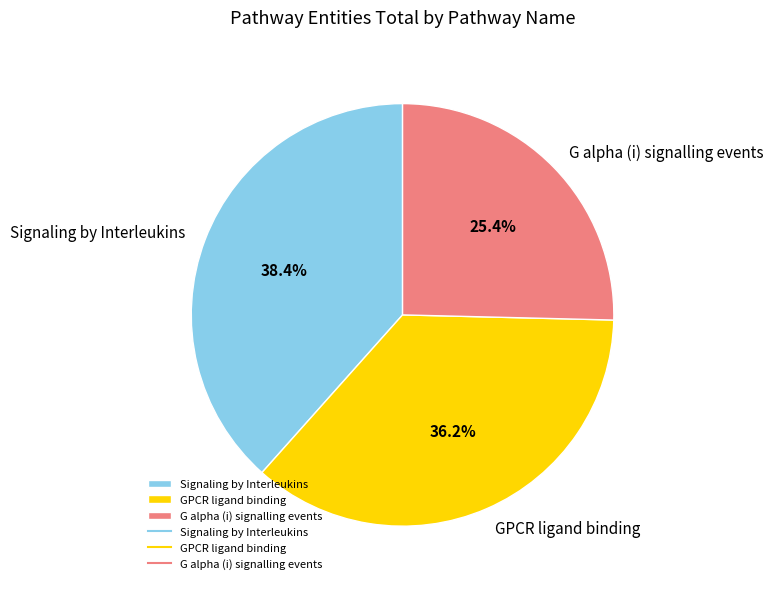

Rank the categories by value from lowest to highest.

G alpha (i) signalling events, GPCR ligand binding, Signaling by Interleukins